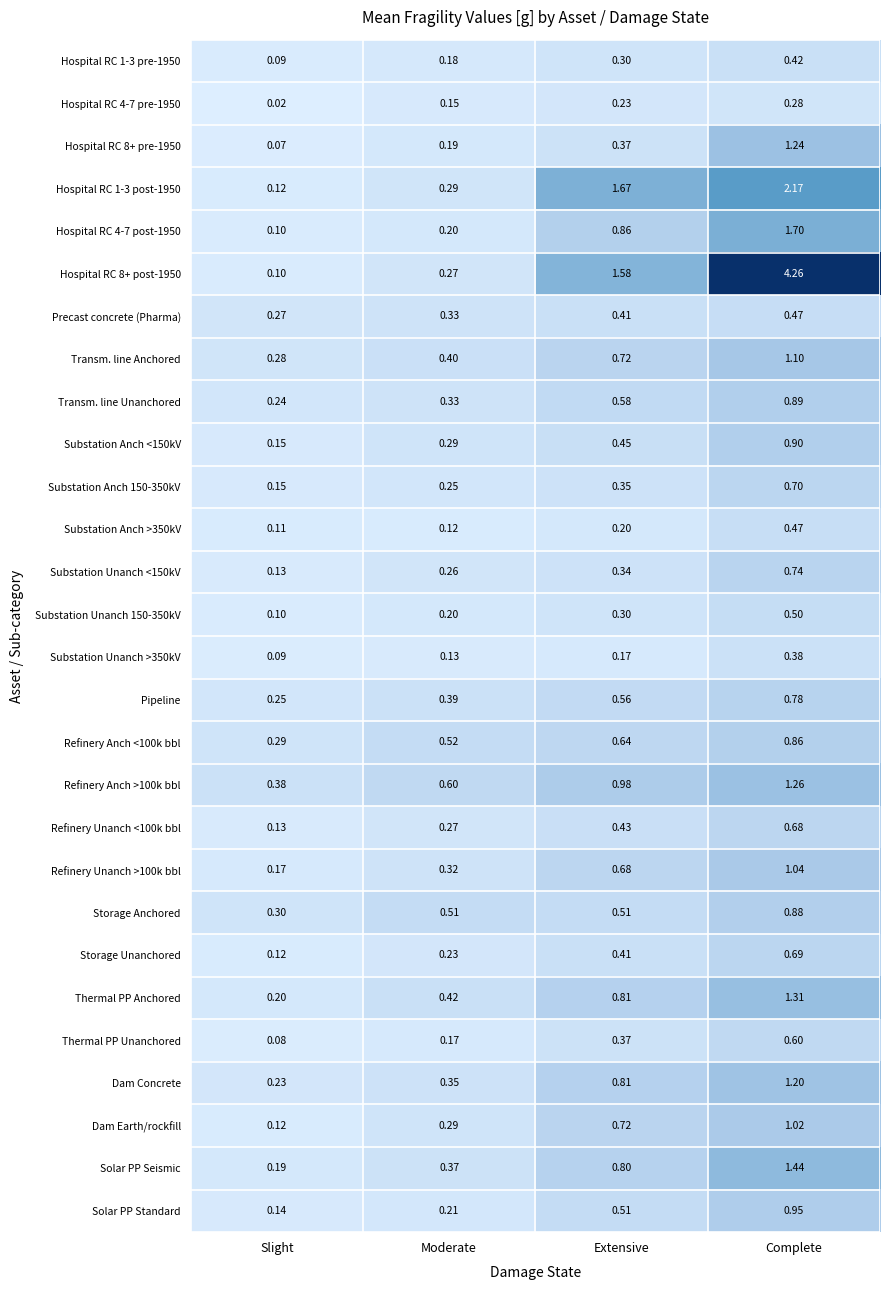

At which category is the sum across all series the highest?

Complete